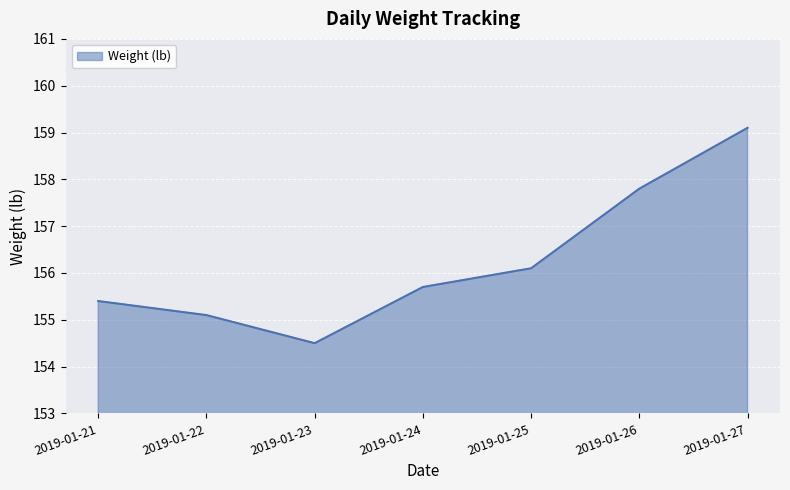

Approximately how many times larger is the value at 2019-01-25 compared to 2019-01-24?

1.0